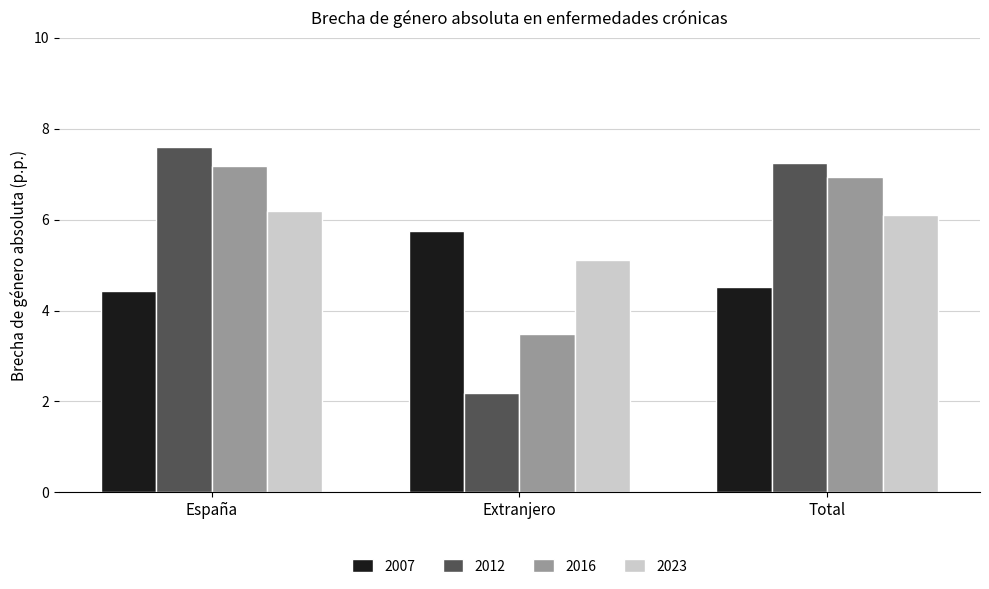

At which label is 2012 closest to 4?

Extranjero